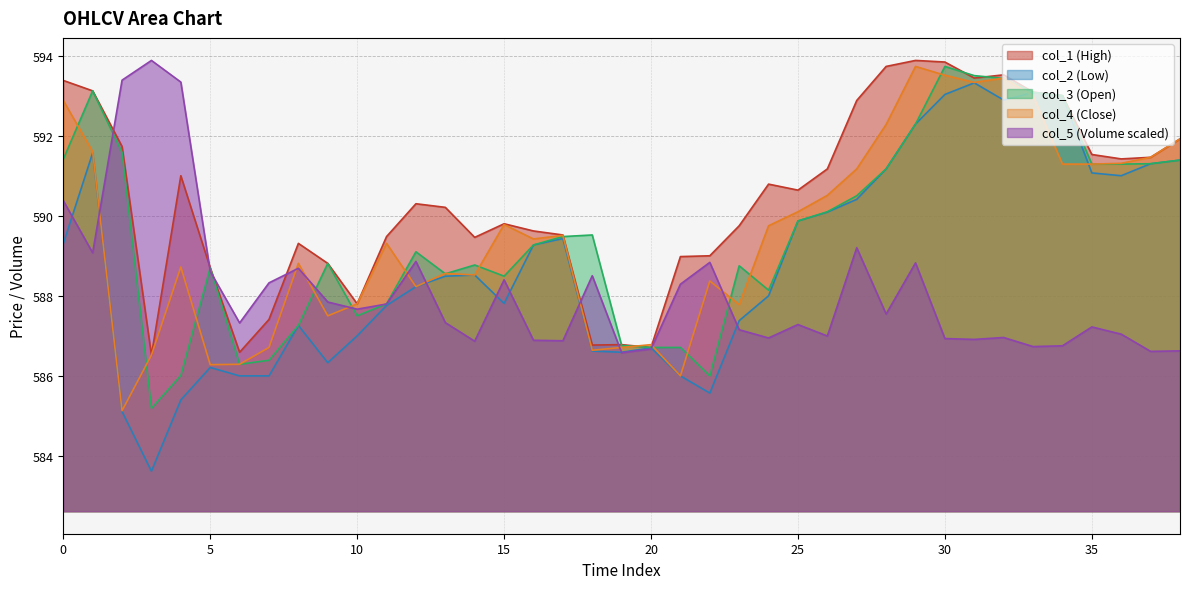

What is the approximate value of col_2 at 12?

588.2